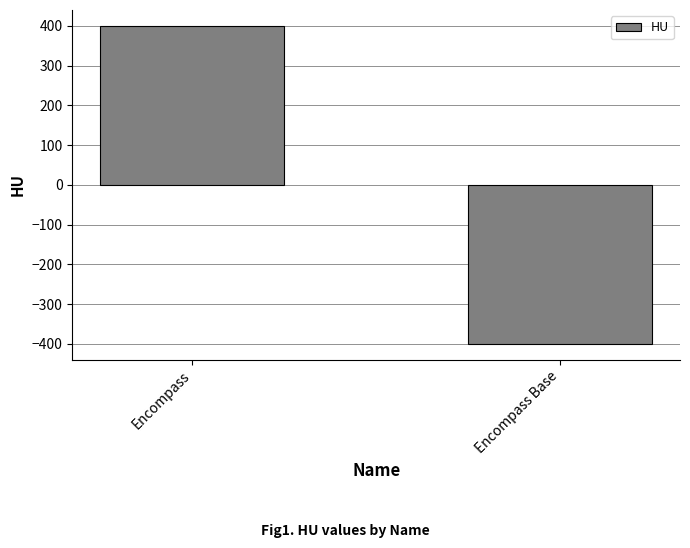

Between Encompass and Encompass Base, which is larger?

Encompass